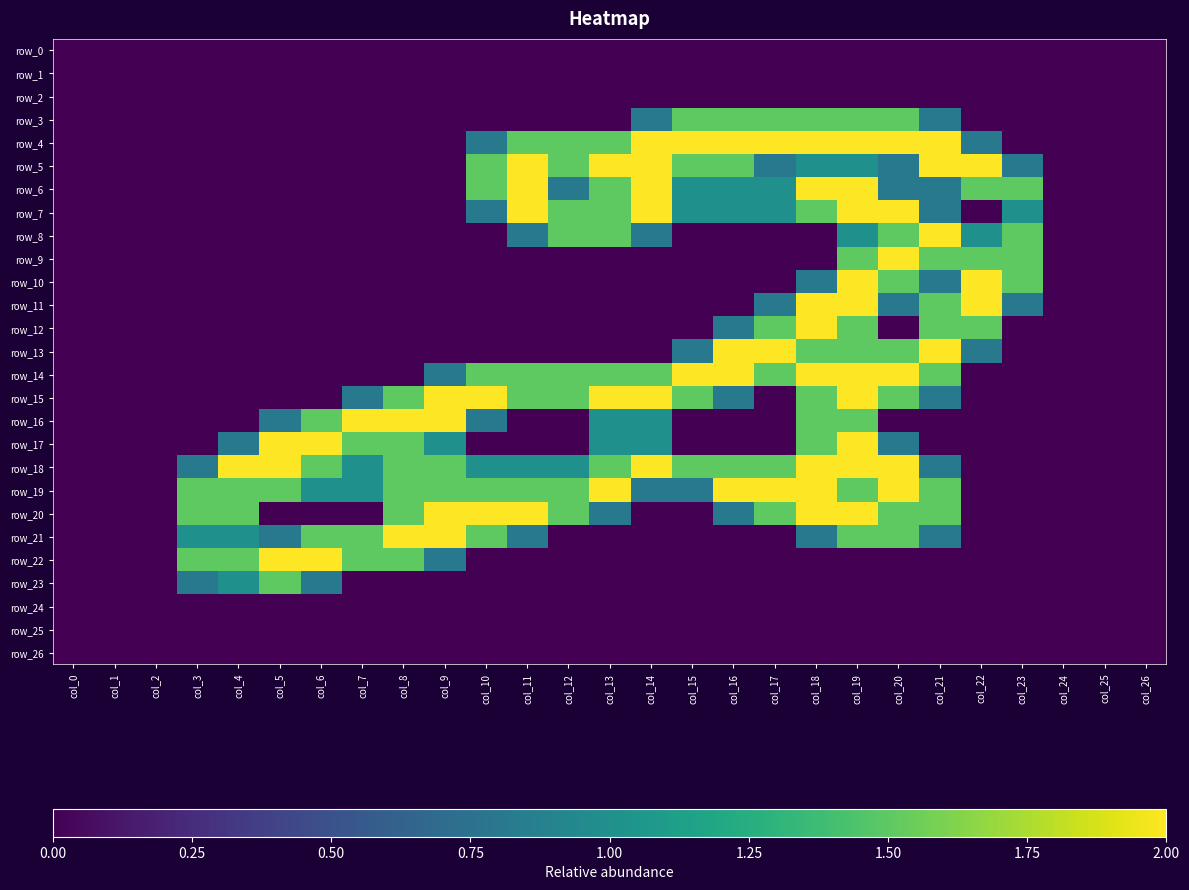

At how many categories does at least one series exceed 1?

21